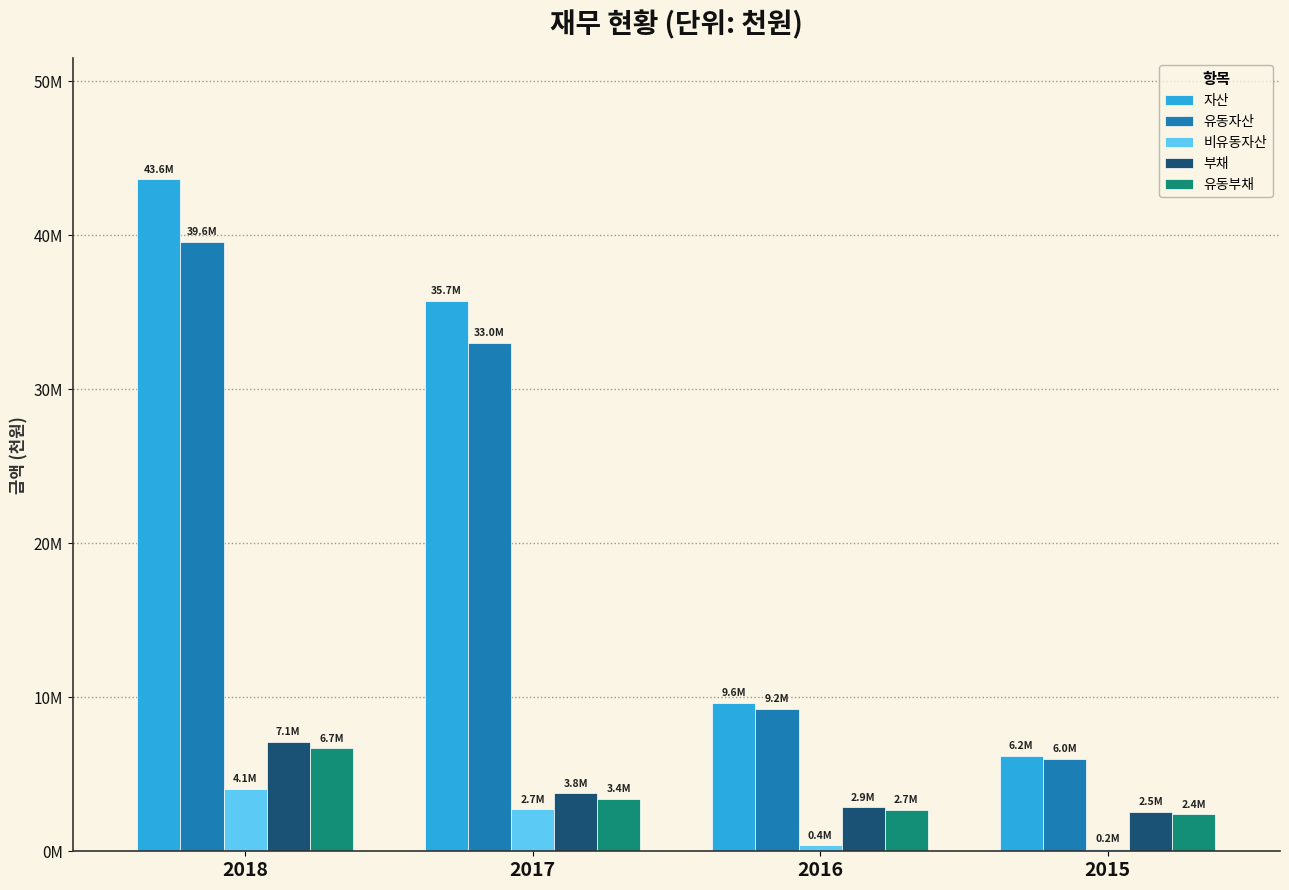

List the series in order of their peak value, highest first.

자산, 유동자산, 부채, 유동부채, 비유동자산